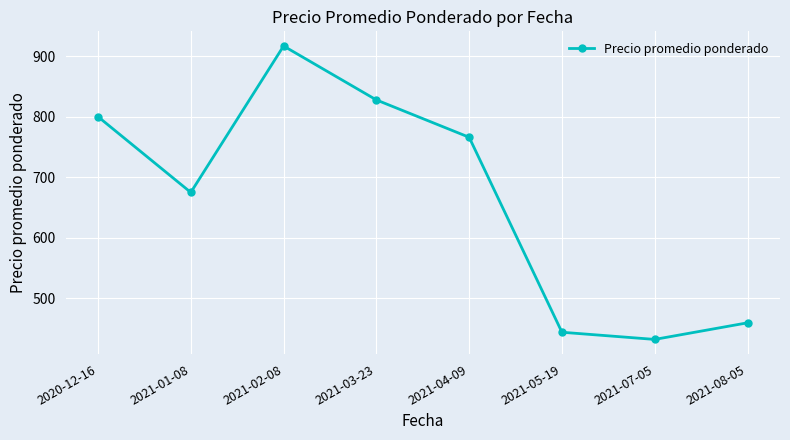

What is the difference between the maximum and minimum values?

484.3